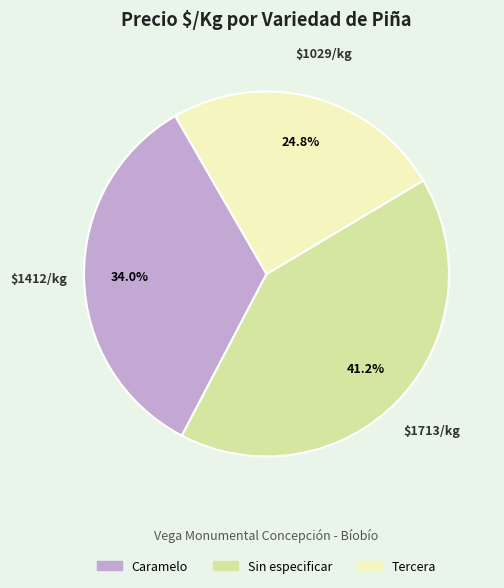

What percentage is NOT represented by Caramelo?

66.0%